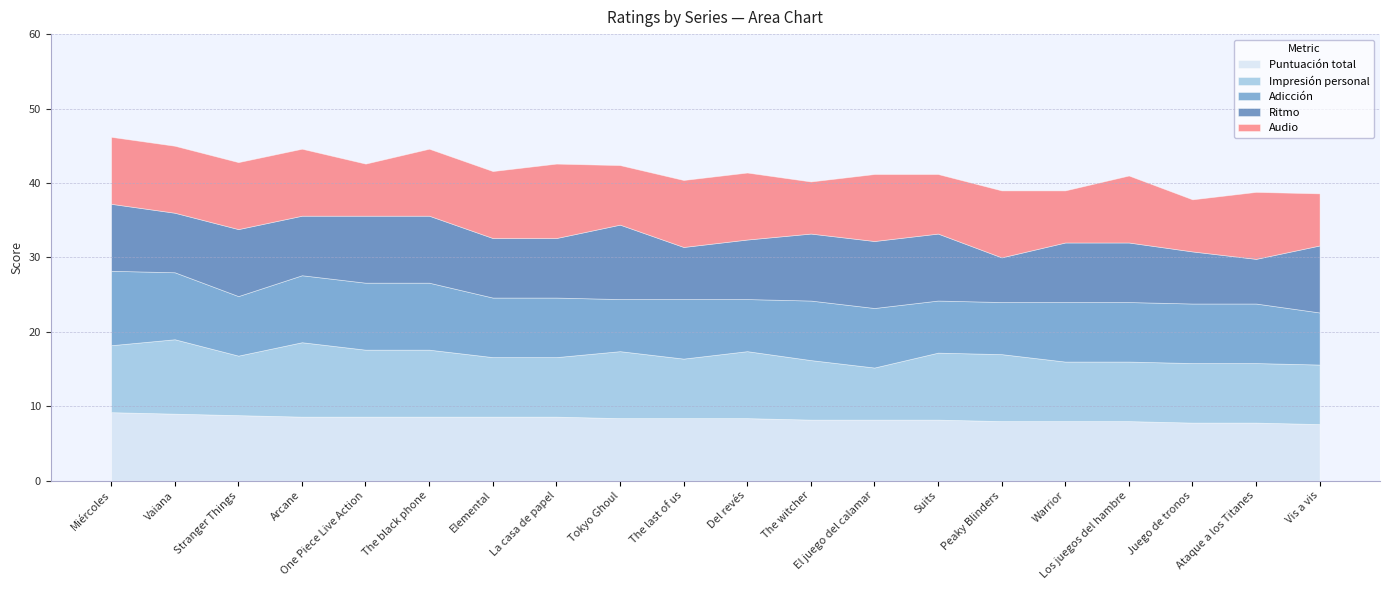

What is the difference between the second highest and second lowest values in the Audio series?

2.0